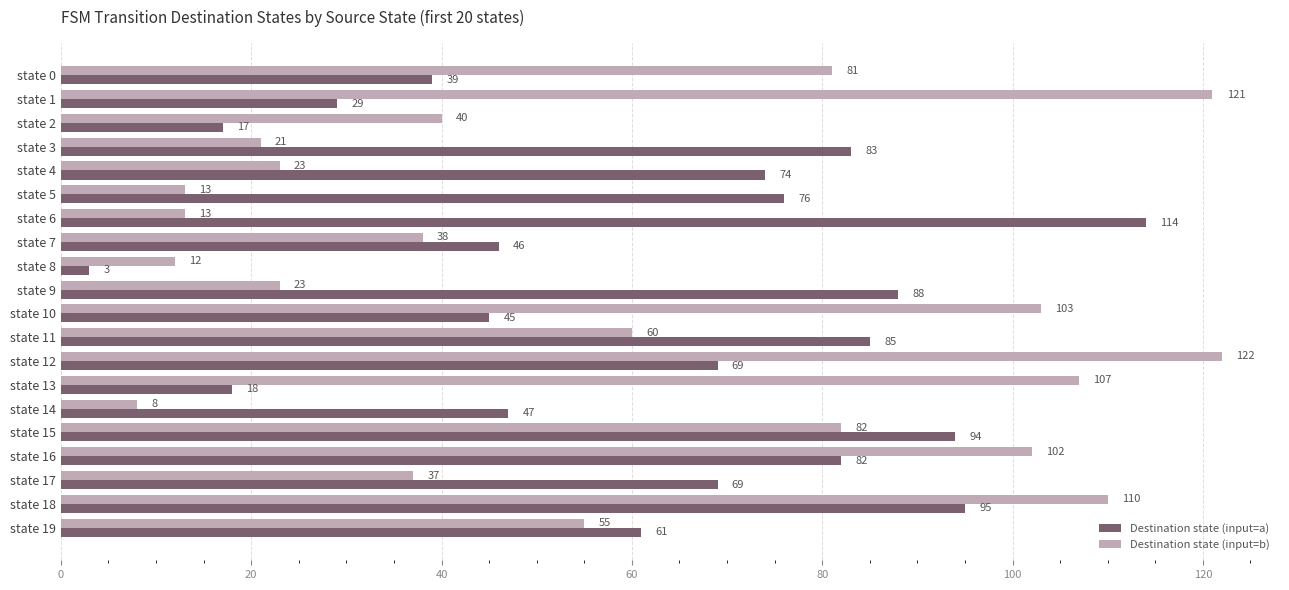

The Destination state (input=b) series shows 32 at state 19. True or false?

False